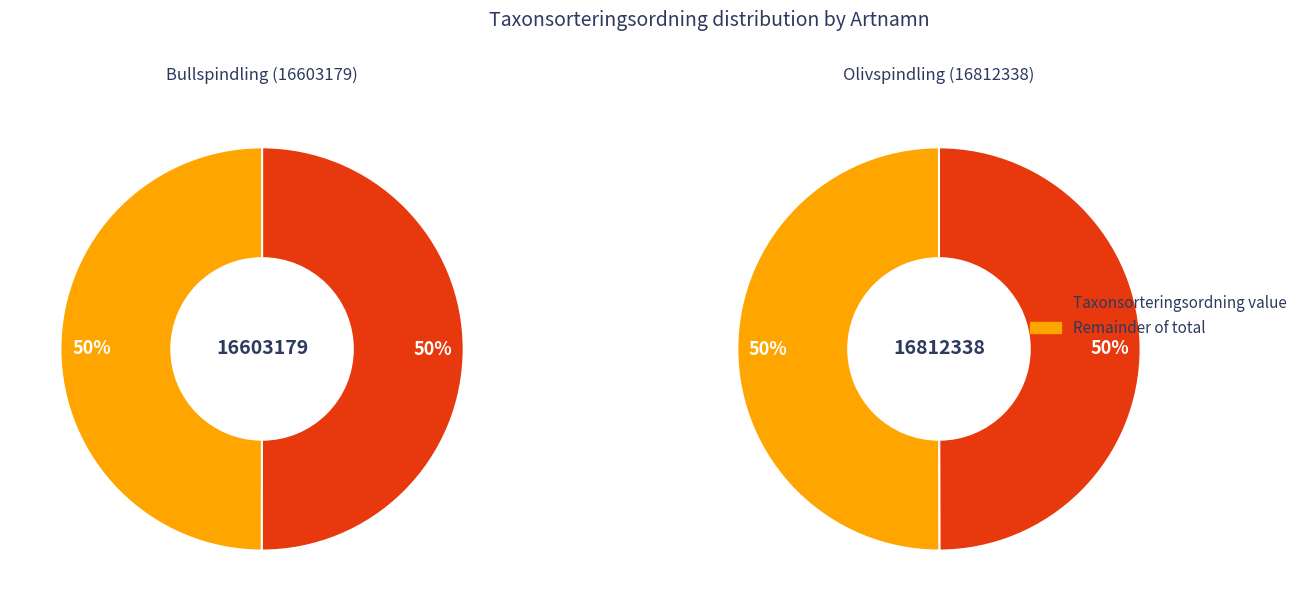

Combined, what portion of the pie is Olivspindling (16812338) and Bullspindling (16603179)?

100.0%